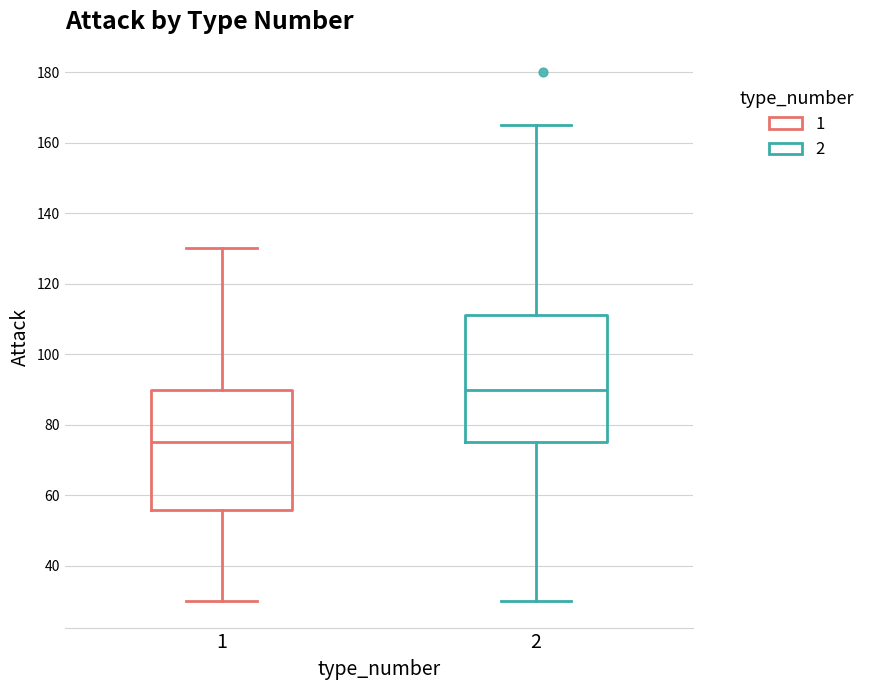

Reading left to right, read every box against the y-axis: the position of its median line, the range the box covers, and the ends of its whiskers. The values are not printed on the chart, so give them approximately, as read against the axis.

1: median 76, box 56 to 90, whiskers 30 to 130
2: median 90, box 76 to 112, whiskers 30 to 166